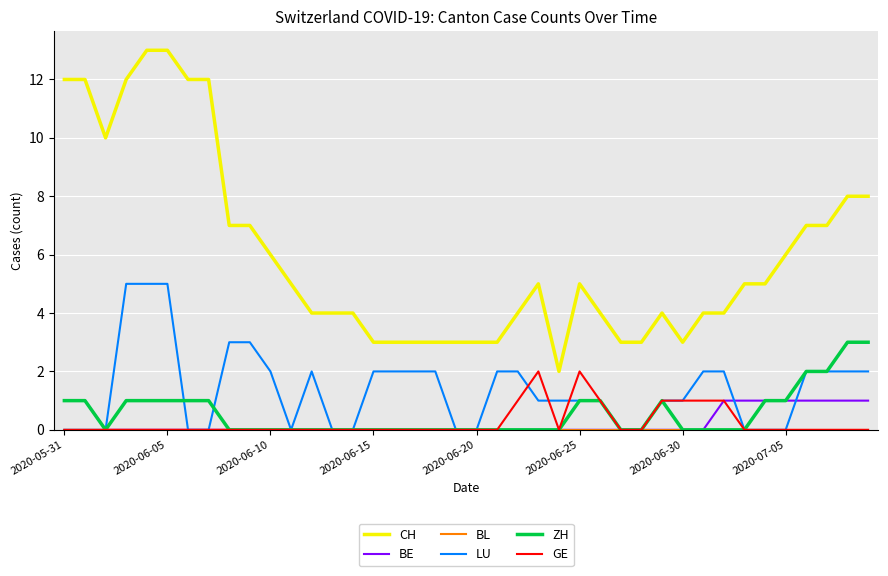

True or false: LU and CH intersect in this chart.

False